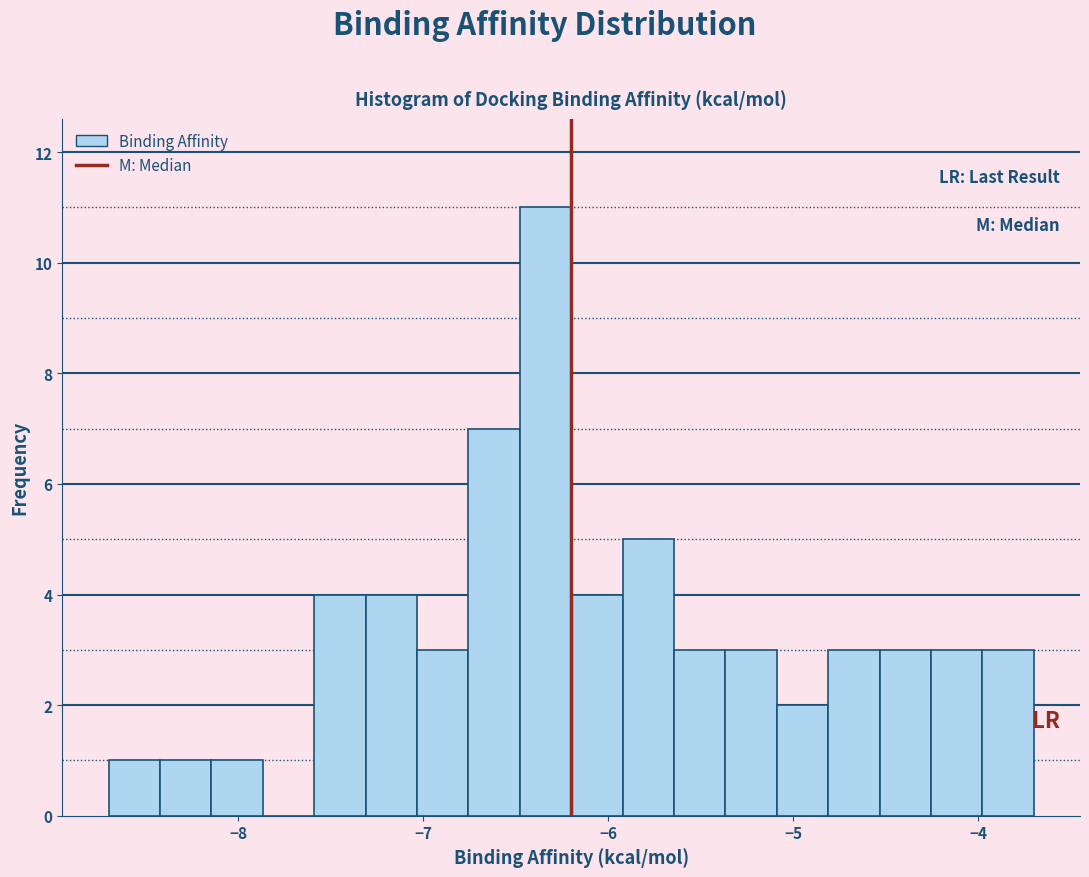

Around what value on the x-axis is the tallest bar? Give the approximate position of its centre, as read against the axis.

-6.3